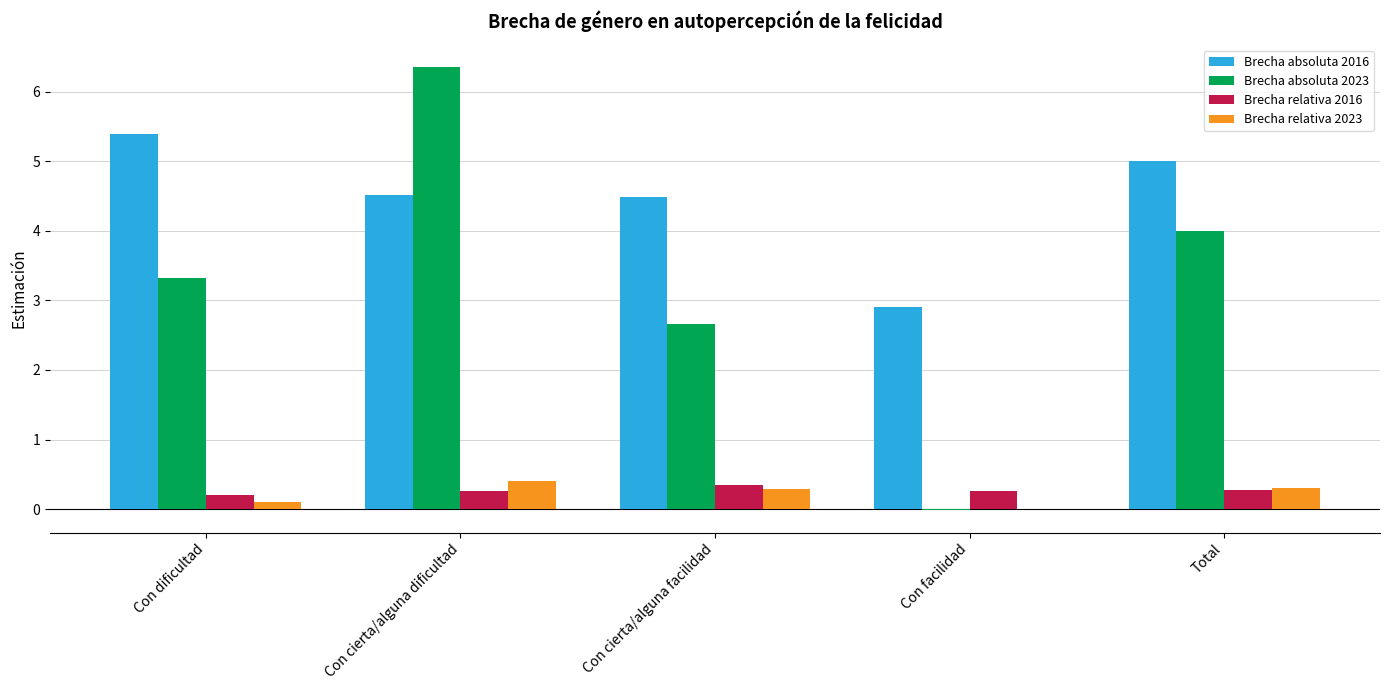

Which series has the largest total across all categories?

Brecha absoluta 2016